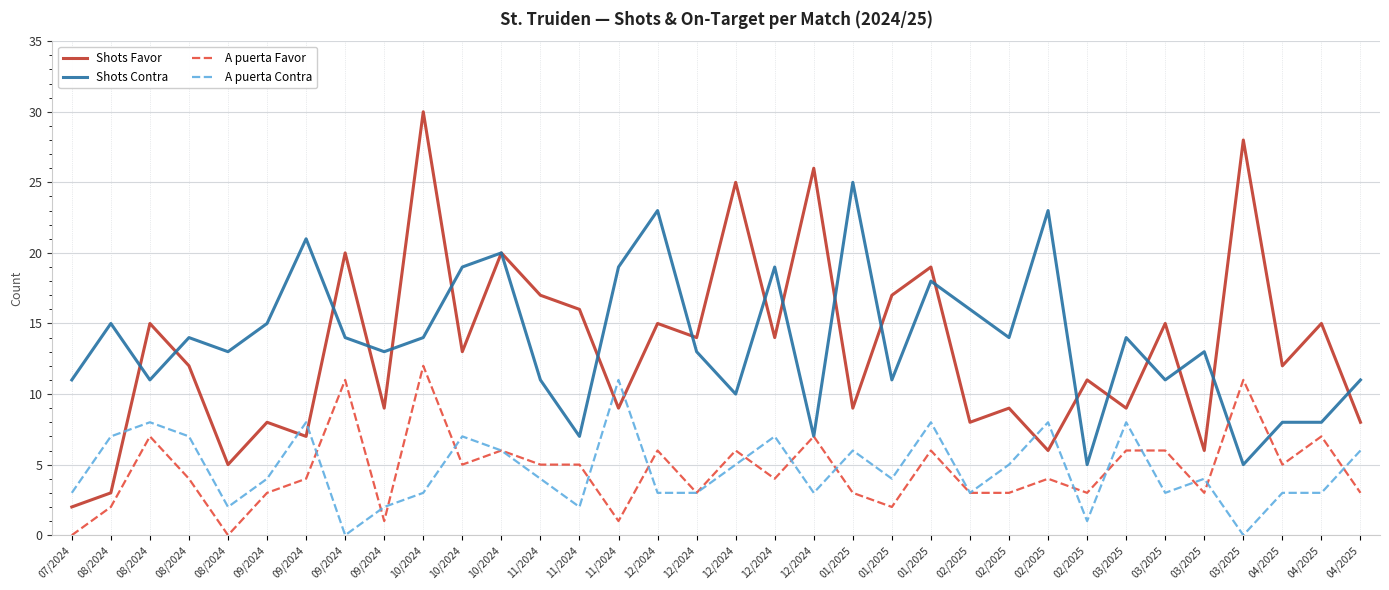

What are all the series names shown in the legend?

Shots Favor, Shots Contra, A puerta Favor, A puerta Contra